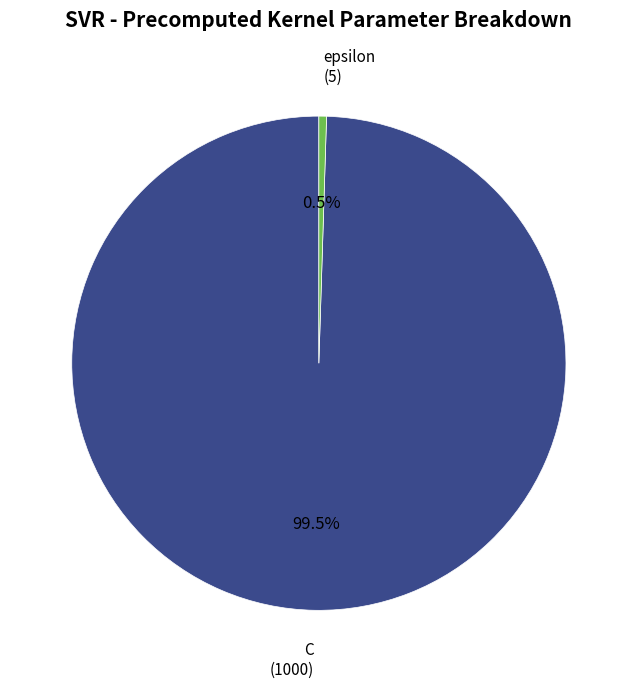

Is there a majority slice in this chart?

Yes